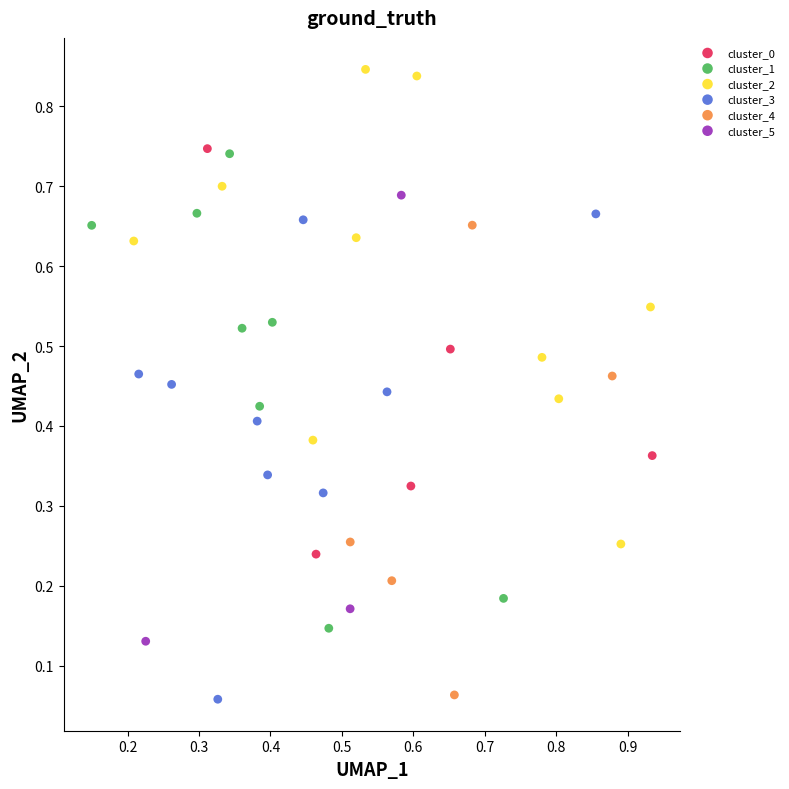

Which series contains the highest Y value?

cluster_2